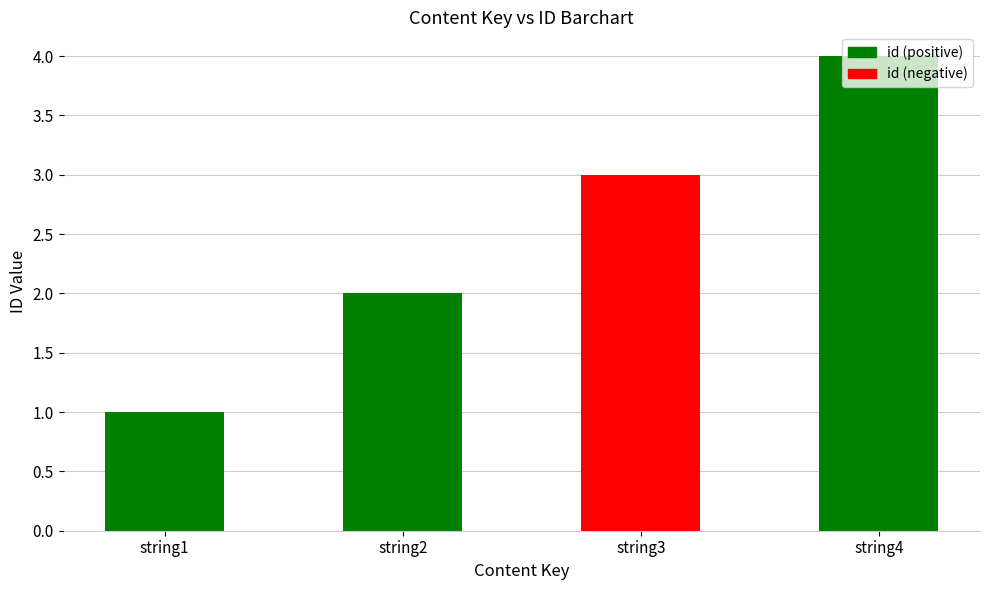

What is the value of the 3rd bar from the left?

3